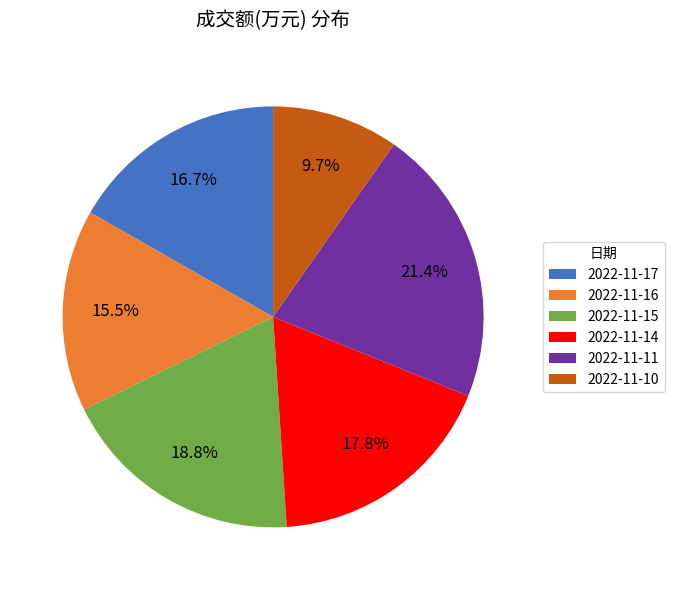

To the nearest percent, what is the average slice percentage?

17%